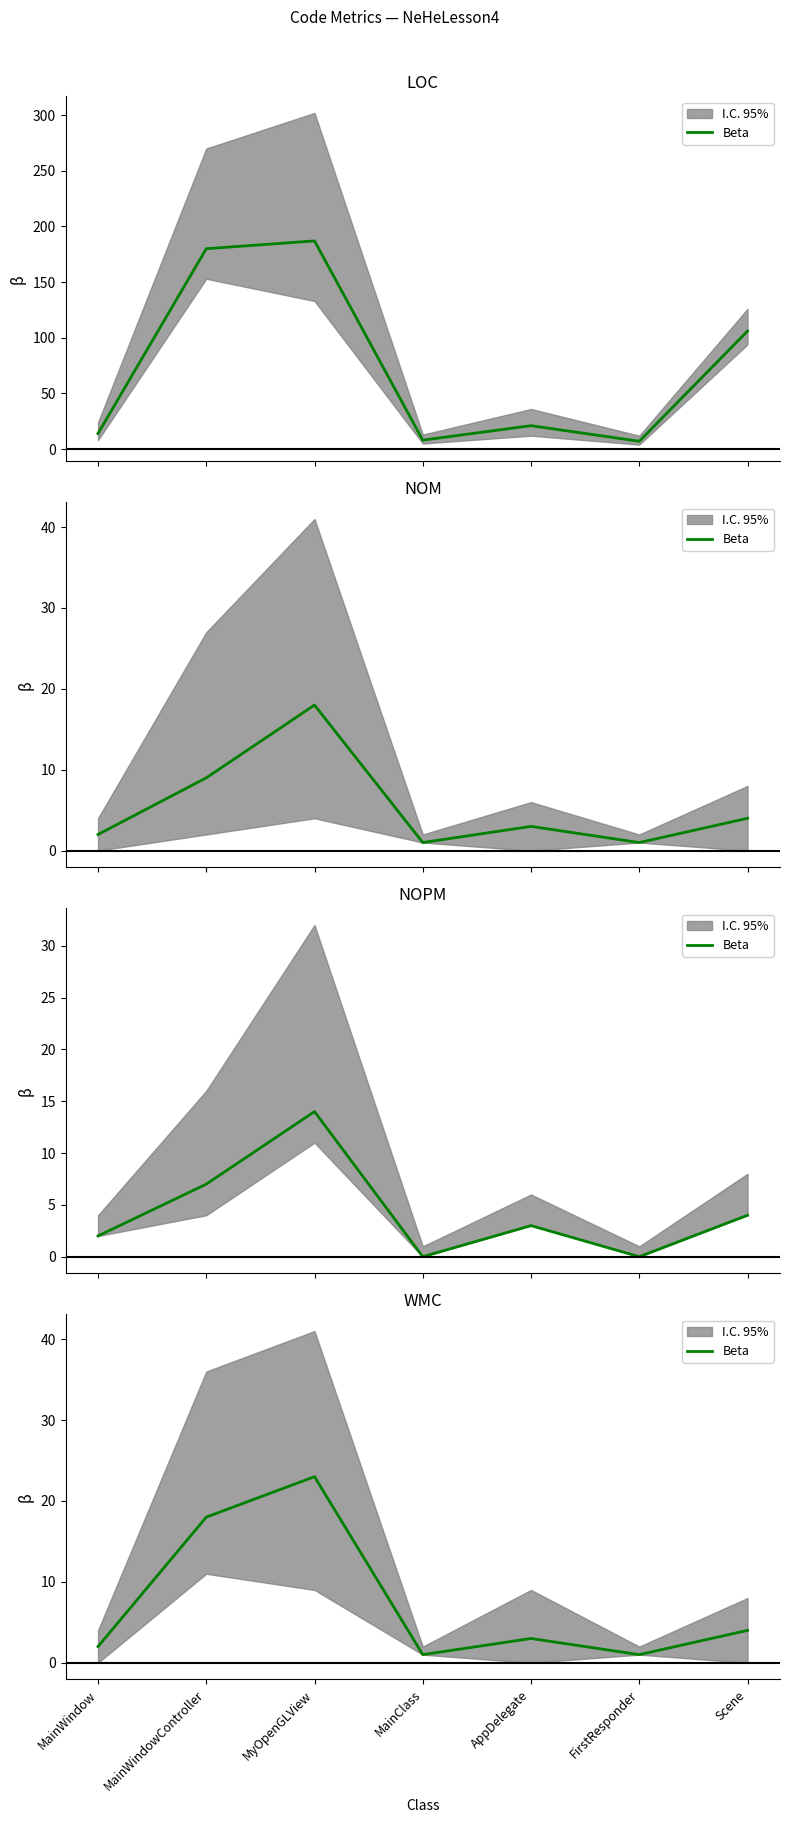

How many values are below 3?

3